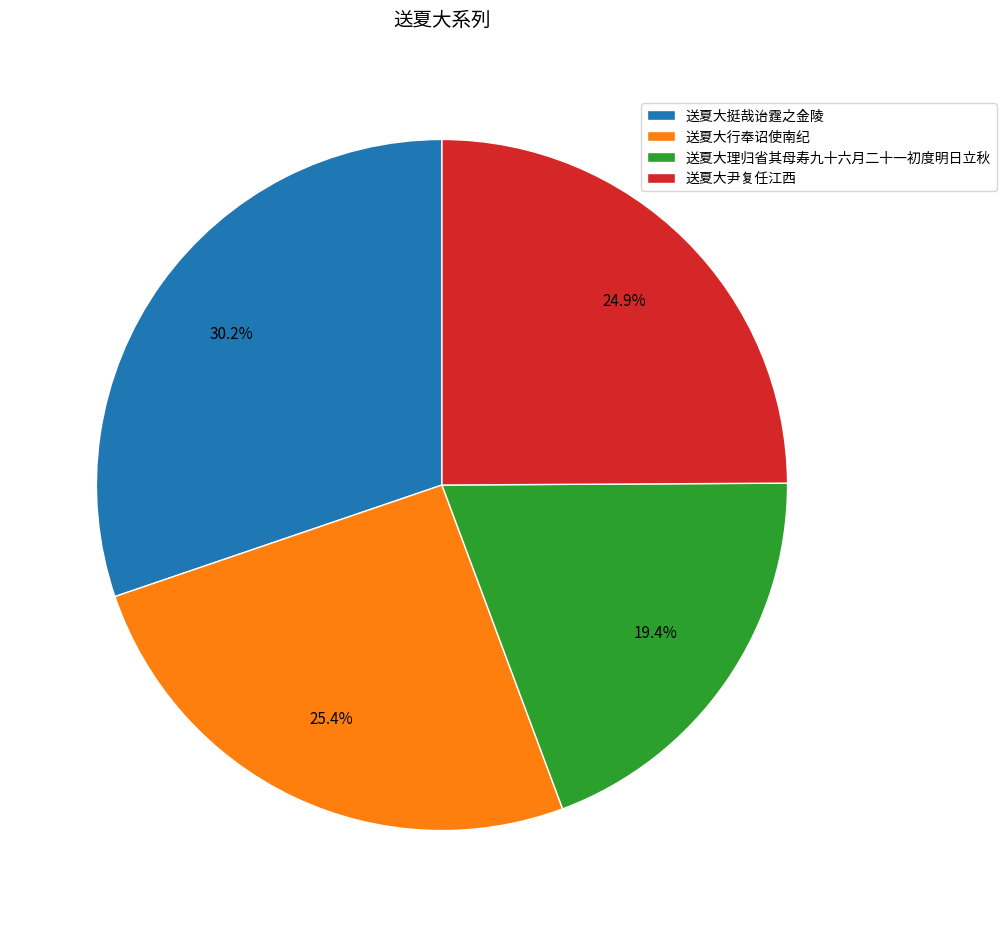

Is there a majority slice in this chart?

No